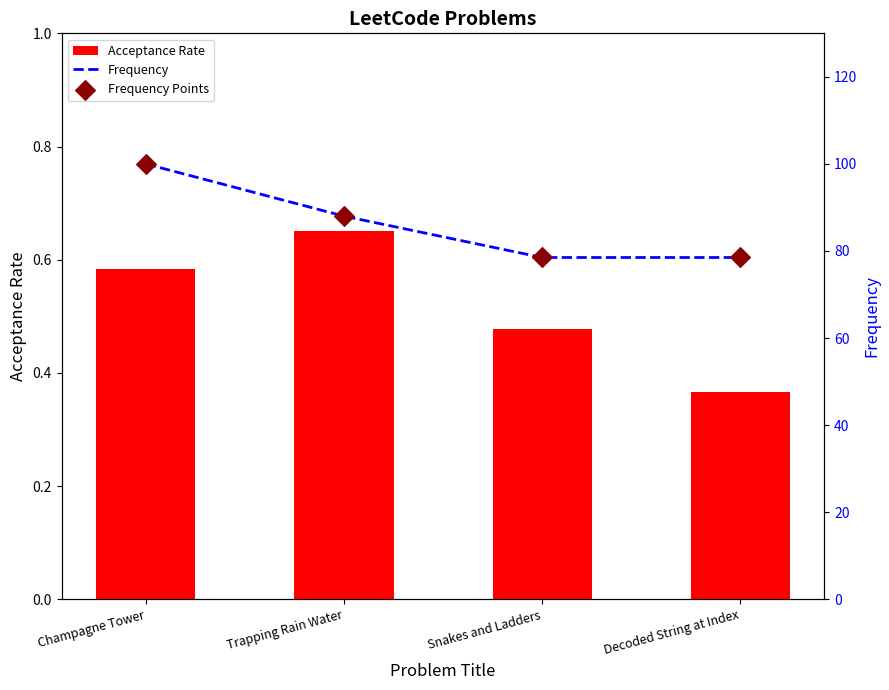

Which series reaches the maximum Y coordinate?

Frequency